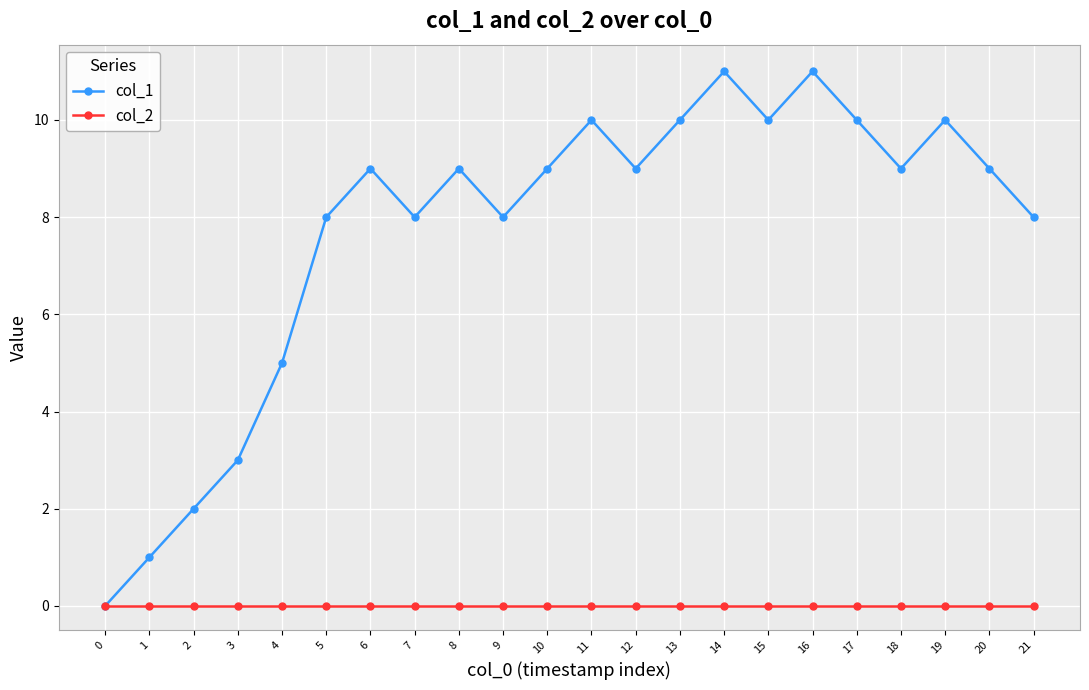

At which label is col_1 closest to 5?

4